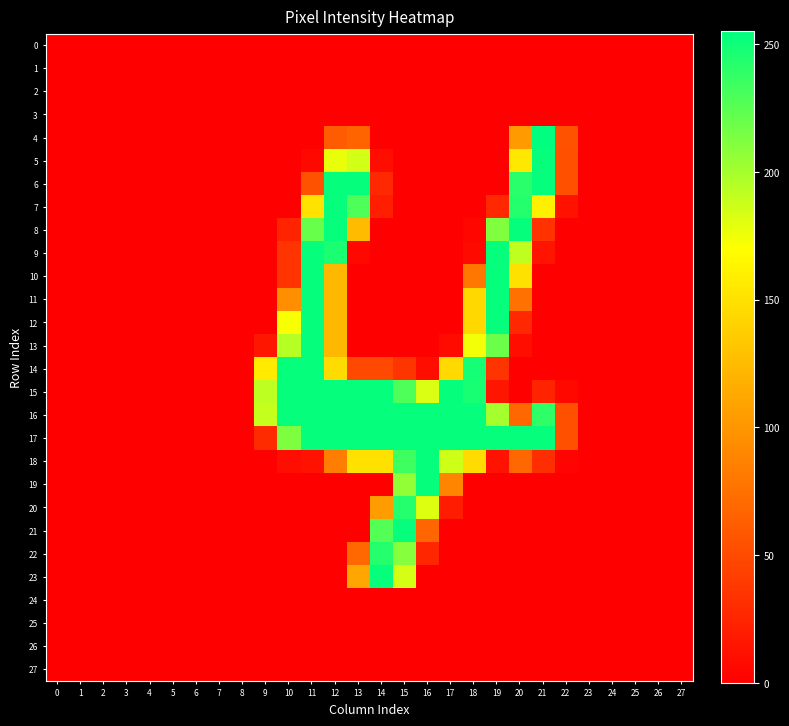

Reading right to left, extract all data points from this chart.

0: 27=0	26=0	25=0	24=0	23=0	22=0	21=0	20=0	19=0	18=0	17=0	16=0	15=0	14=0	13=0	12=0	11=0	10=0	9=0	8=0	7=0	6=0	5=0	4=0	3=0	2=0	1=0	0=0
1: 27=0	26=0	25=0	24=0	23=0	22=0	21=0	20=0	19=0	18=0	17=0	16=0	15=0	14=0	13=0	12=0	11=0	10=0	9=0	8=0	7=0	6=0	5=0	4=0	3=0	2=0	1=0	0=0
2: 27=0	26=0	25=0	24=0	23=0	22=0	21=0	20=0	19=0	18=0	17=0	16=0	15=0	14=0	13=0	12=0	11=0	10=0	9=0	8=0	7=0	6=0	5=0	4=0	3=0	2=0	1=0	0=0
3: 27=0	26=0	25=0	24=0	23=0	22=0	21=0	20=0	19=0	18=0	17=0	16=0	15=0	14=0	13=0	12=0	11=0	10=0	9=0	8=0	7=0	6=0	5=0	4=0	3=0	2=0	1=0	0=0
4: 27=0	26=0	25=0	24=0	23=0	22=55	21=255	20=104	19=0	18=0	17=0	16=0	15=0	14=0	13=67	12=61	11=0	10=0	9=0	8=0	7=0	6=0	5=0	4=0	3=0	2=0	1=0	0=0
5: 27=0	26=0	25=0	24=0	23=0	22=54	21=253	20=155	19=0	18=0	17=0	16=0	15=0	14=10	13=185	12=177	11=6	10=0	9=0	8=0	7=0	6=0	5=0	4=0	3=0	2=0	1=0	0=0
6: 27=0	26=0	25=0	24=0	23=0	22=54	21=253	20=241	19=0	18=0	17=0	16=0	15=0	14=27	13=253	12=253	11=55	10=0	9=0	8=0	7=0	6=0	5=0	4=0	3=0	2=0	1=0	0=0
7: 27=0	26=0	25=0	24=0	23=0	22=13	21=160	20=243	19=27	18=0	17=0	16=0	15=0	14=21	13=229	12=253	11=151	10=0	9=0	8=0	7=0	6=0	5=0	4=0	3=0	2=0	1=0	0=0
8: 27=0	26=0	25=0	24=0	23=0	22=0	21=34	20=253	19=212	18=5	17=0	16=0	15=0	14=0	13=125	12=253	11=220	10=24	9=0	8=0	7=0	6=0	5=0	4=0	3=0	2=0	1=0	0=0
9: 27=0	26=0	25=0	24=0	23=0	22=0	21=14	20=191	19=253	18=7	17=0	16=0	15=0	14=0	13=6	12=246	11=253	10=35	9=0	8=0	7=0	6=0	5=0	4=0	3=0	2=0	1=0	0=0
10: 27=0	26=0	25=0	24=0	23=0	22=0	21=0	20=150	19=253	18=79	17=0	16=0	15=0	14=0	13=0	12=123	11=253	10=35	9=0	8=0	7=0	6=0	5=0	4=0	3=0	2=0	1=0	0=0
11: 27=0	26=0	25=0	24=0	23=0	22=0	21=0	20=76	19=253	18=144	17=0	16=0	15=0	14=0	13=0	12=123	11=253	10=95	9=0	8=0	7=0	6=0	5=0	4=0	3=0	2=0	1=0	0=0
12: 27=0	26=0	25=0	24=0	23=0	22=0	21=0	20=27	19=253	18=144	17=0	16=0	15=0	14=0	13=0	12=123	11=253	10=172	9=0	8=0	7=0	6=0	5=0	4=0	3=0	2=0	1=0	0=0
13: 27=0	26=0	25=0	24=0	23=0	22=0	21=0	20=10	19=219	18=174	17=8	16=0	15=0	14=0	13=0	12=123	11=253	10=194	9=15	8=0	7=0	6=0	5=0	4=0	3=0	2=0	1=0	0=0
14: 27=0	26=0	25=0	24=0	23=0	22=0	21=0	20=0	19=35	18=248	17=145	16=10	15=36	14=49	13=49	12=147	11=253	10=253	9=156	8=0	7=0	6=0	5=0	4=0	3=0	2=0	1=0	0=0
15: 27=0	26=0	25=0	24=0	23=0	22=6	21=24	20=0	19=15	18=247	17=253	16=182	15=229	14=253	13=253	12=253	11=253	10=253	9=192	8=0	7=0	6=0	5=0	4=0	3=0	2=0	1=0	0=0
16: 27=0	26=0	25=0	24=0	23=0	22=54	21=239	20=70	19=200	18=253	17=253	16=253	15=253	14=253	13=253	12=253	11=253	10=253	9=189	8=0	7=0	6=0	5=0	4=0	3=0	2=0	1=0	0=0
17: 27=0	26=0	25=0	24=0	23=0	22=54	21=253	20=253	19=253	18=253	17=253	16=253	15=253	14=253	13=253	12=253	11=253	10=213	9=29	8=0	7=0	6=0	5=0	4=0	3=0	2=0	1=0	0=0
18: 27=0	26=0	25=0	24=0	23=0	22=3	21=31	20=69	19=13	18=146	17=186	16=253	15=234	14=150	13=150	12=84	11=13	10=9	9=0	8=0	7=0	6=0	5=0	4=0	3=0	2=0	1=0	0=0
19: 27=0	26=0	25=0	24=0	23=0	22=0	21=0	20=0	19=0	18=0	17=89	16=253	15=206	14=0	13=0	12=0	11=0	10=0	9=0	8=0	7=0	6=0	5=0	4=0	3=0	2=0	1=0	0=0
20: 27=0	26=0	25=0	24=0	23=0	22=0	21=0	20=0	19=0	18=0	17=19	16=181	15=243	14=105	13=0	12=0	11=0	10=0	9=0	8=0	7=0	6=0	5=0	4=0	3=0	2=0	1=0	0=0
21: 27=0	26=0	25=0	24=0	23=0	22=0	21=0	20=0	19=0	18=0	17=0	16=68	15=253	14=227	13=0	12=0	11=0	10=0	9=0	8=0	7=0	6=0	5=0	4=0	3=0	2=0	1=0	0=0
22: 27=0	26=0	25=0	24=0	23=0	22=0	21=0	20=0	19=0	18=0	17=0	16=26	15=210	14=243	13=69	12=0	11=0	10=0	9=0	8=0	7=0	6=0	5=0	4=0	3=0	2=0	1=0	0=0
23: 27=0	26=0	25=0	24=0	23=0	22=0	21=0	20=0	19=0	18=0	17=0	16=0	15=184	14=253	13=111	12=0	11=0	10=0	9=0	8=0	7=0	6=0	5=0	4=0	3=0	2=0	1=0	0=0
24: 27=0	26=0	25=0	24=0	23=0	22=0	21=0	20=0	19=0	18=0	17=0	16=0	15=0	14=0	13=0	12=0	11=0	10=0	9=0	8=0	7=0	6=0	5=0	4=0	3=0	2=0	1=0	0=0
25: 27=0	26=0	25=0	24=0	23=0	22=0	21=0	20=0	19=0	18=0	17=0	16=0	15=0	14=0	13=0	12=0	11=0	10=0	9=0	8=0	7=0	6=0	5=0	4=0	3=0	2=0	1=0	0=0
26: 27=0	26=0	25=0	24=0	23=0	22=0	21=0	20=0	19=0	18=0	17=0	16=0	15=0	14=0	13=0	12=0	11=0	10=0	9=0	8=0	7=0	6=0	5=0	4=0	3=0	2=0	1=0	0=0
27: 27=0	26=0	25=0	24=0	23=0	22=0	21=0	20=0	19=0	18=0	17=0	16=0	15=0	14=0	13=0	12=0	11=0	10=0	9=0	8=0	7=0	6=0	5=0	4=0	3=0	2=0	1=0	0=0